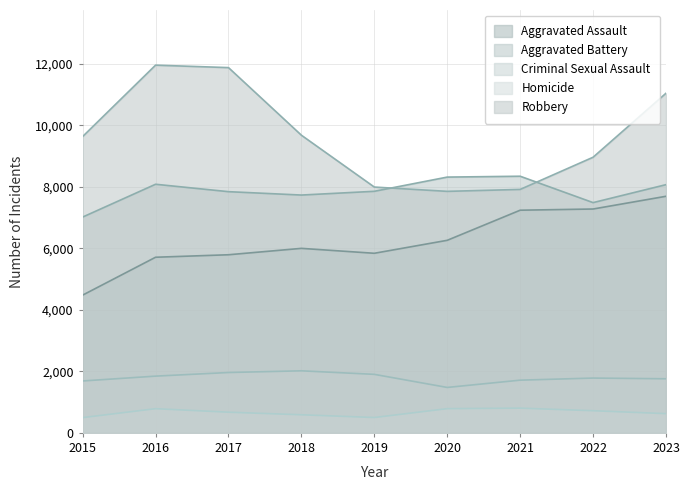

List the series in order of their peak value, lowest first.

Homicide, Criminal Sexual Assault, Aggravated Assault, Aggravated Battery, Robbery